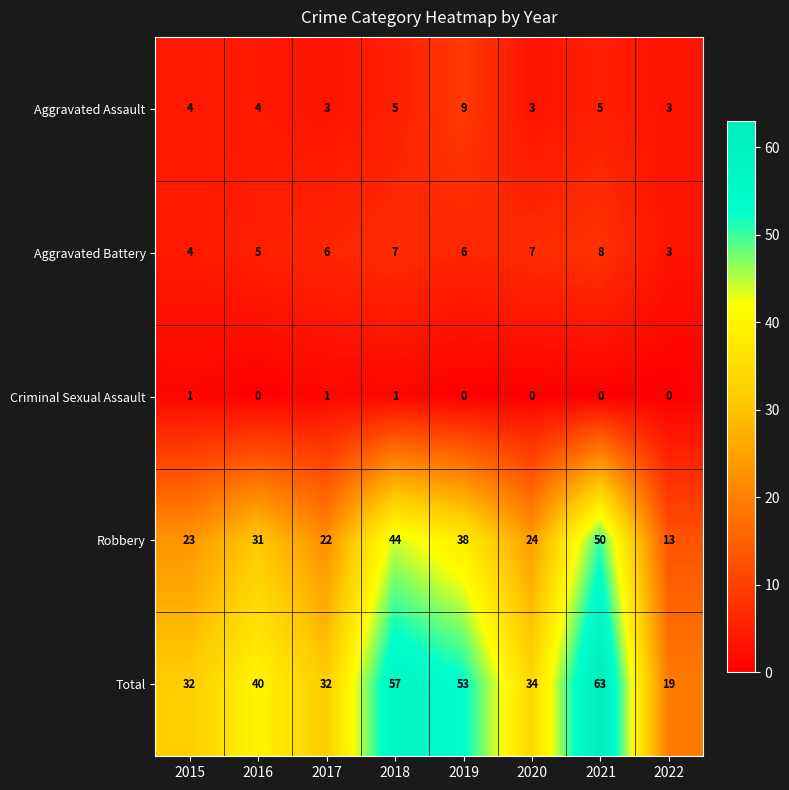

Count the Aggravated Battery values in the range 5 to 7.

5